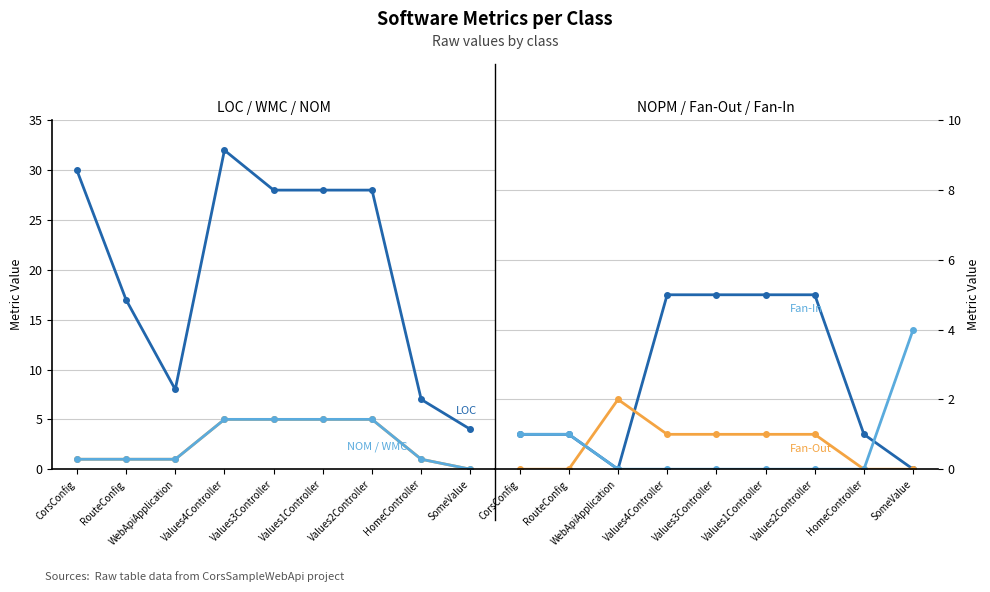

What position from the left is Values4Controller?

4